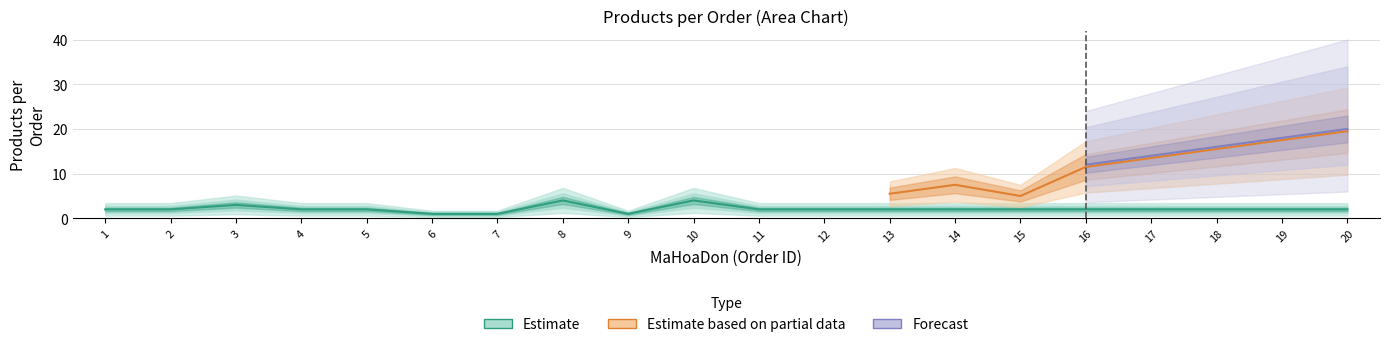

Which category has the lowest value in the Mean Products series?

7